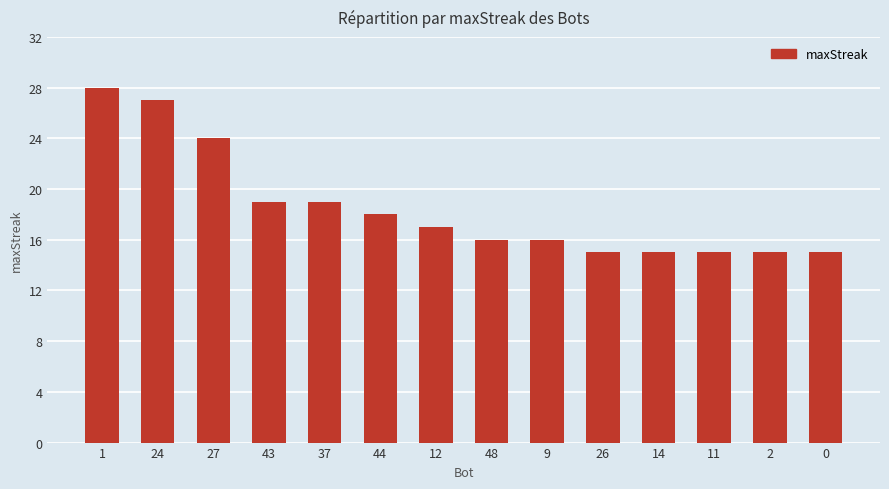

What position from the right is 9?

6